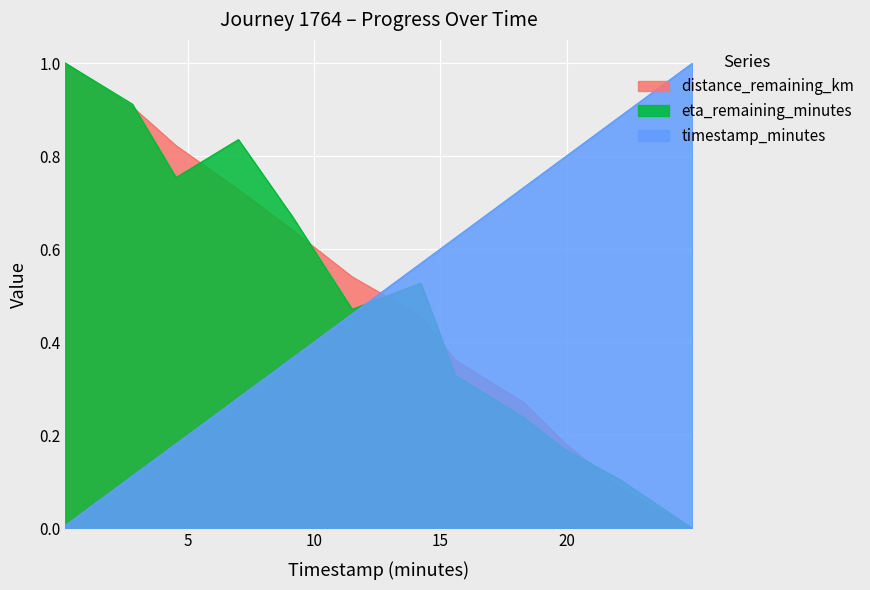

At which category does the chart reach its peak across all series?

0.16